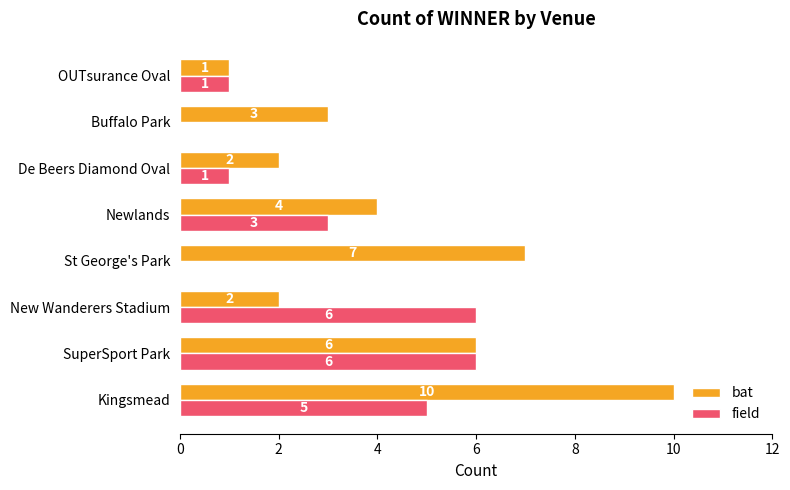

Where is field nearest to the value 3?

Newlands